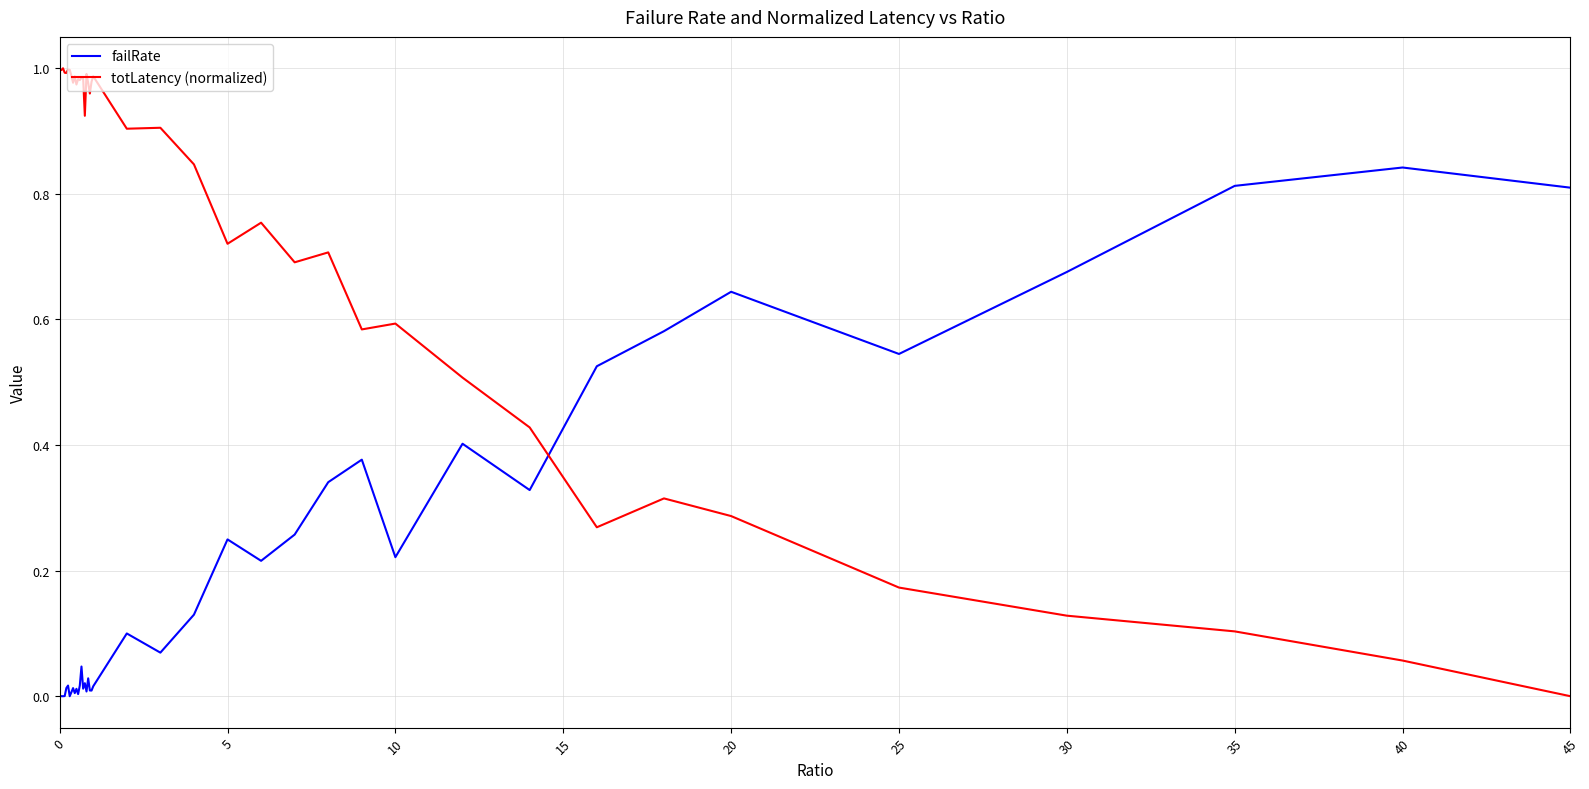

Which series has the largest total across all categories?

totLatency (normalized)